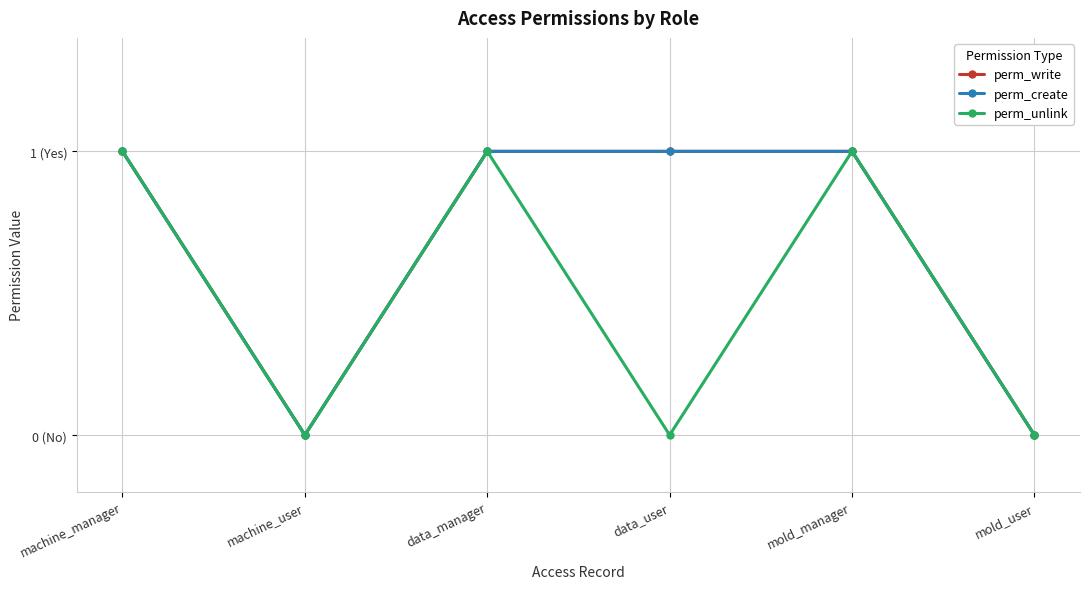

How many perm_write values are between 0 and 1?

6